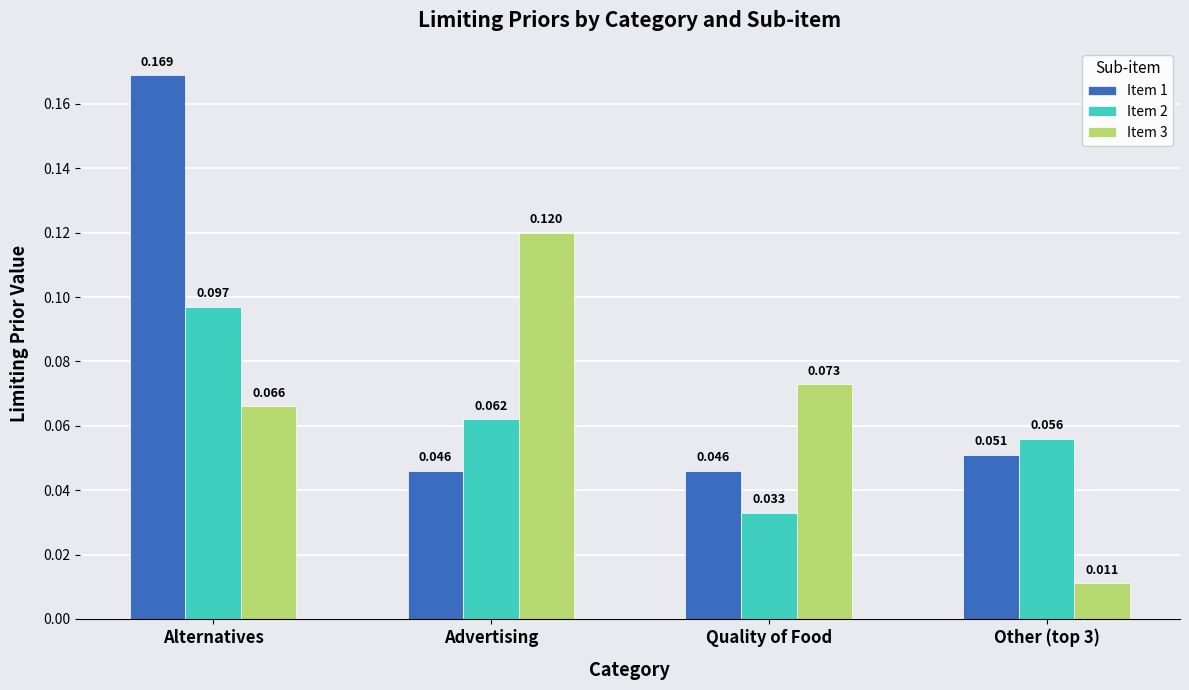

At which category does the chart reach its peak across all series?

Alternatives